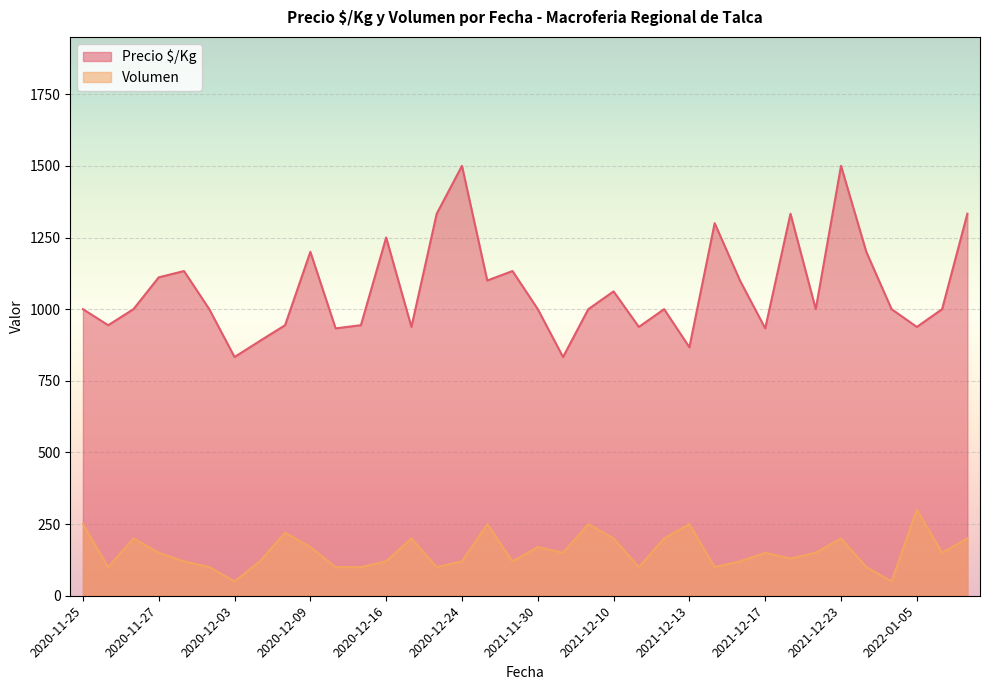

Reading left to right, transcribe all the data shown in this chart.

Precio $/Kg: 1000	944	1000	1111	1133	1000	833	889	944	1200	933	944	1250	938	1333	1500	1100	1133	1000	833	1000	1062	938	1000	867	1300	1100	933	1333	1000	1500	1200	1000	938	1000	1333
Volumen: 250	100	200	150	120	100	50	120	220	170	100	100	120	200	100	120	250	120	170	150	250	200	100	200	250	100	120	150	130	150	200	100	50	300	150	200